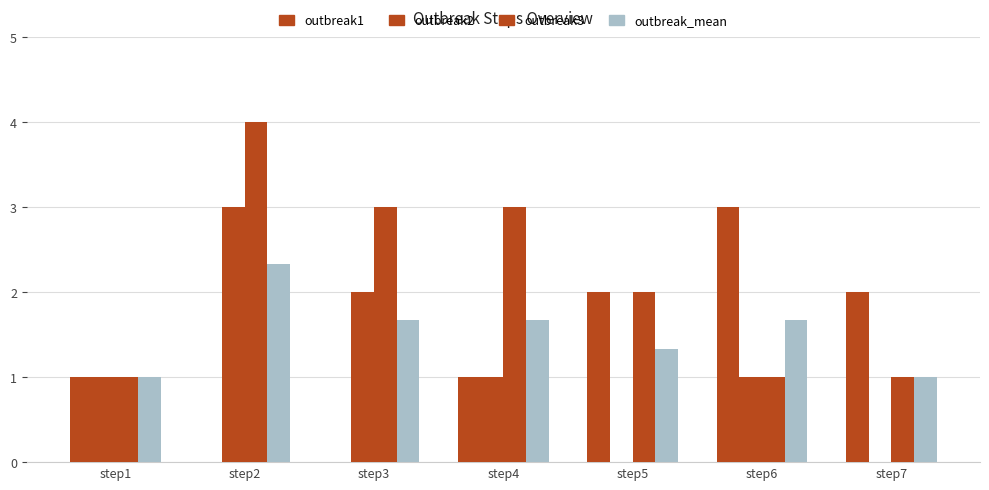

Count the number of categories in the chart.

7